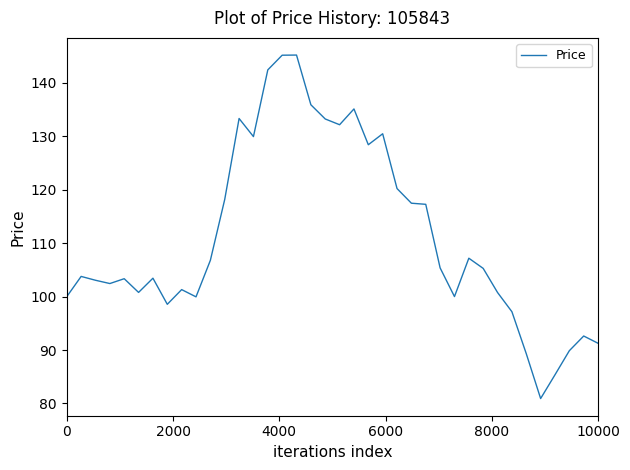

What is the minimum value shown in the chart?

80.9